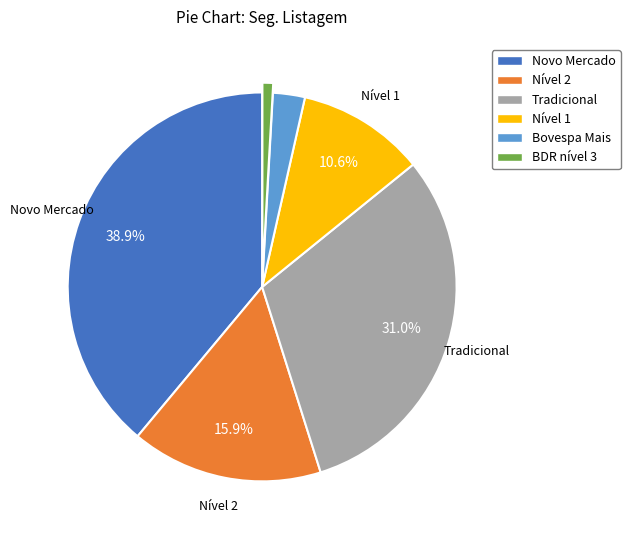

To the nearest percent, what portion does Tradicional represent?

31%